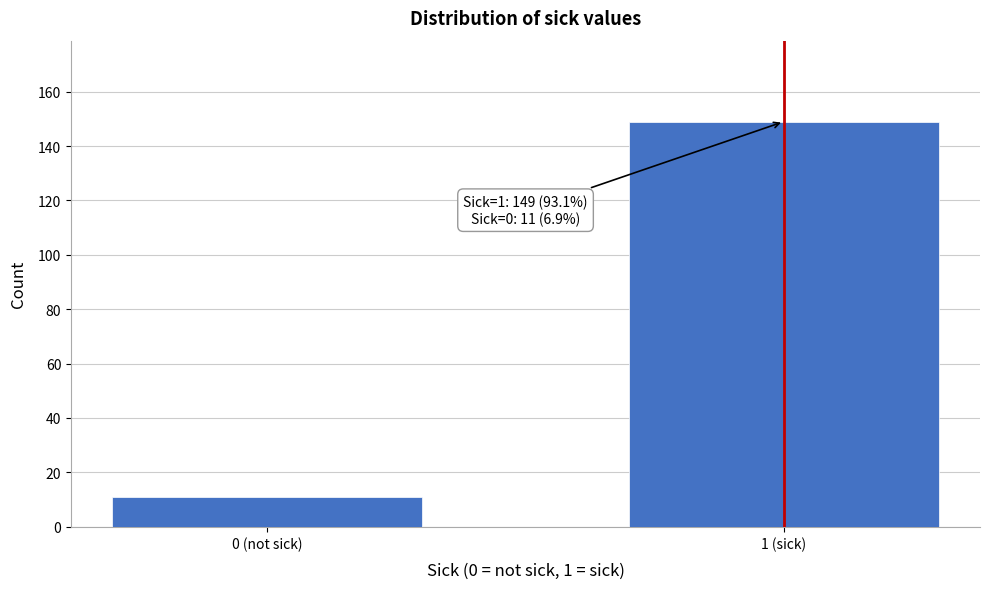

Reading left to right, extract all data points from this chart.

11	149